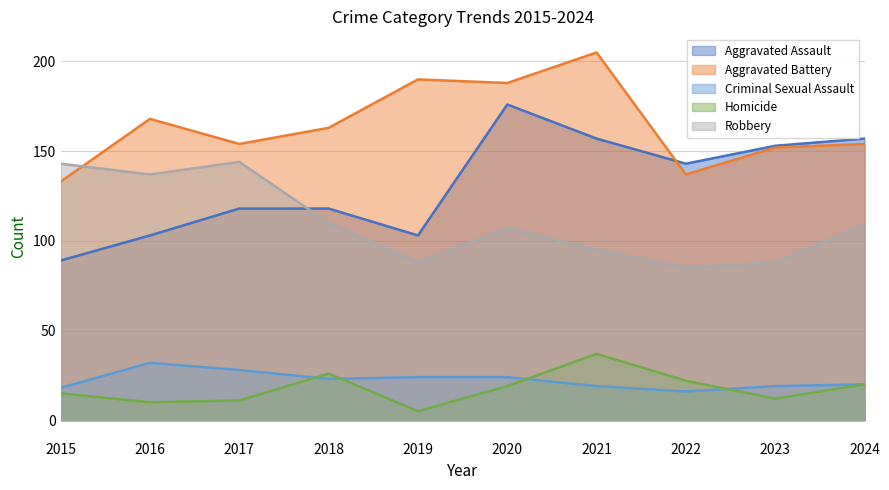

True or false: Criminal Sexual Assault and Aggravated Assault intersect in this chart.

False